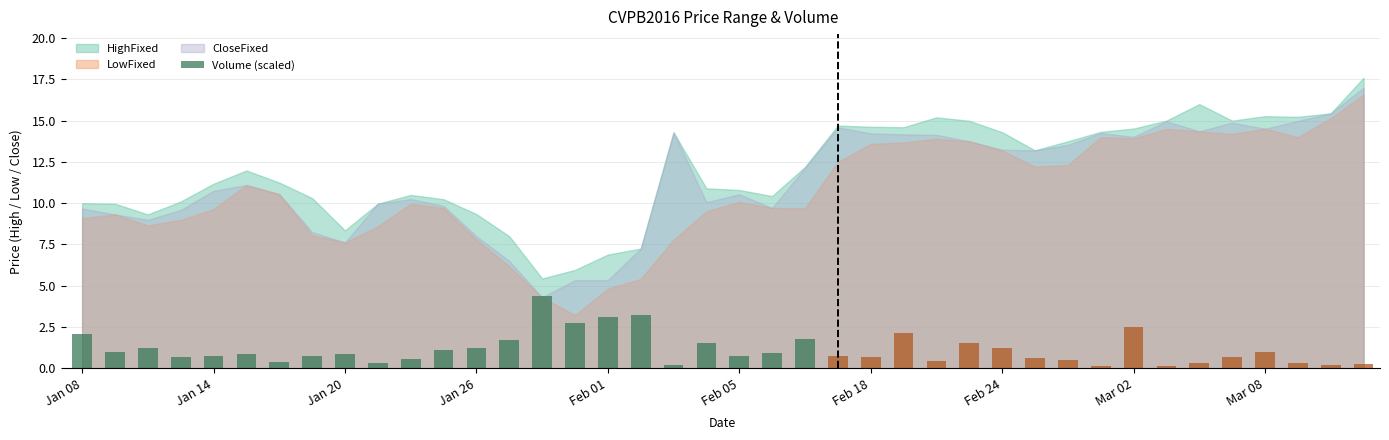

What is the maximum value shown in the chart?

4.4